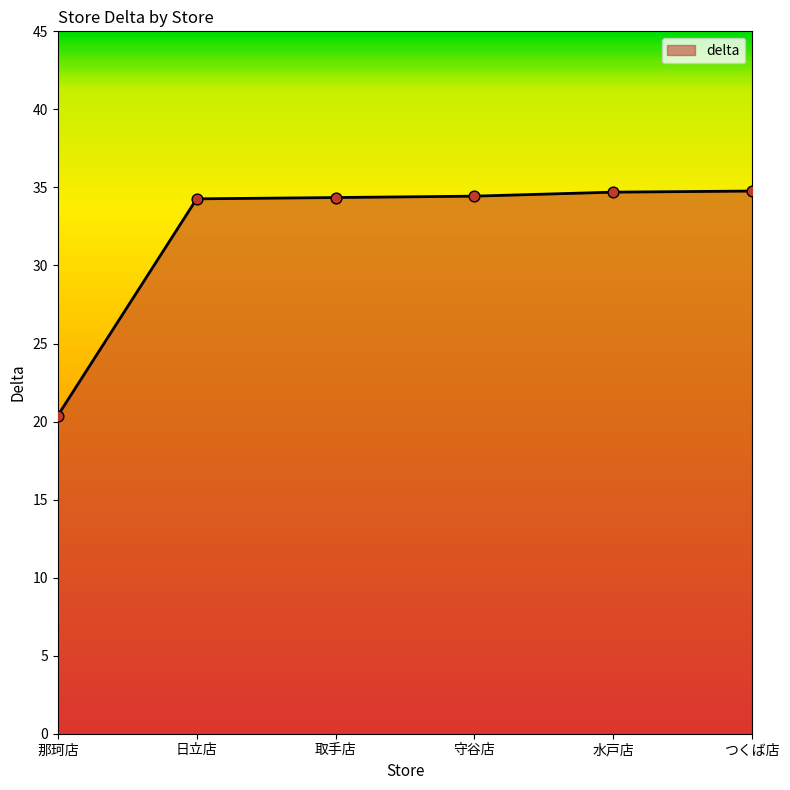

What is the ratio of the value at 取手店 to the value at 守谷店?

1.0